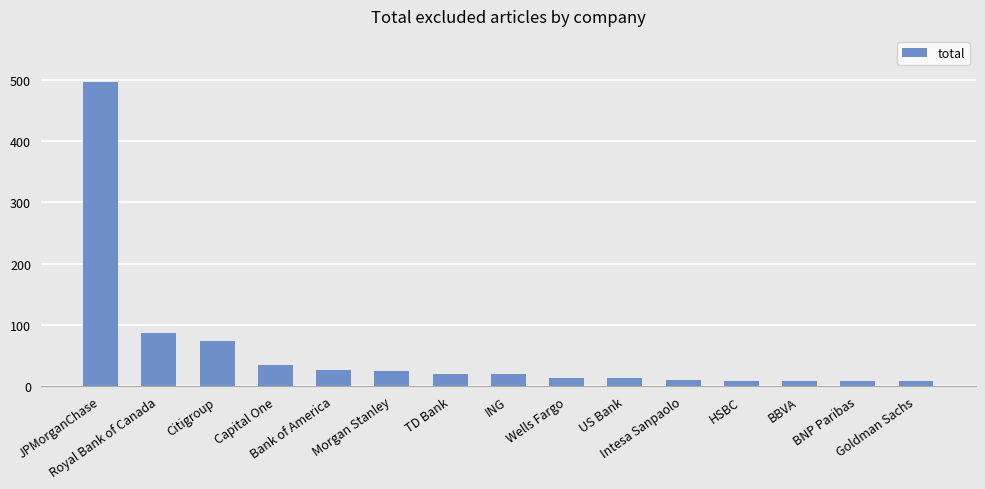

What is the difference between the maximum and minimum values?

489